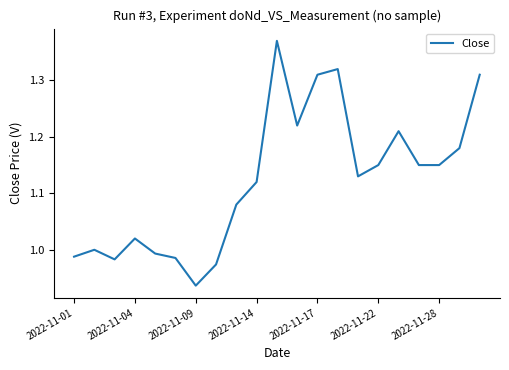

What is the difference between the maximum and minimum values?

0.4